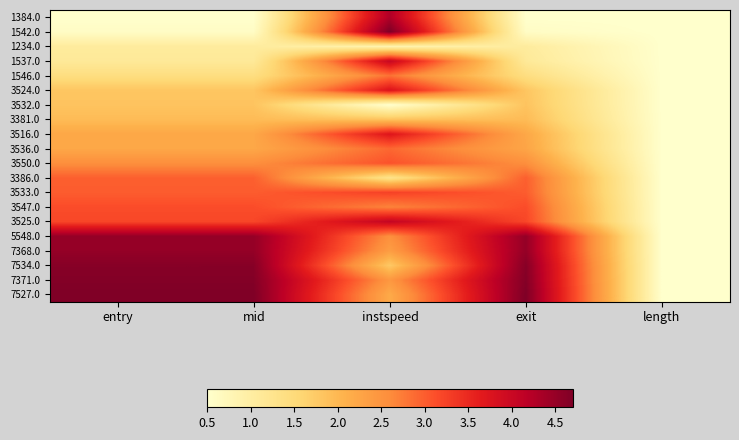

Rank the series by their maximum value, from highest to lowest.

7527.0, 1542.0, 7371.0, 7534.0, 7368.0, 5548.0, 1384.0, 3525.0, 1537.0, 3524.0, 3516.0, 3533.0, 3547.0, 3550.0, 3386.0, 3536.0, 1546.0, 3381.0, 3532.0, 1234.0